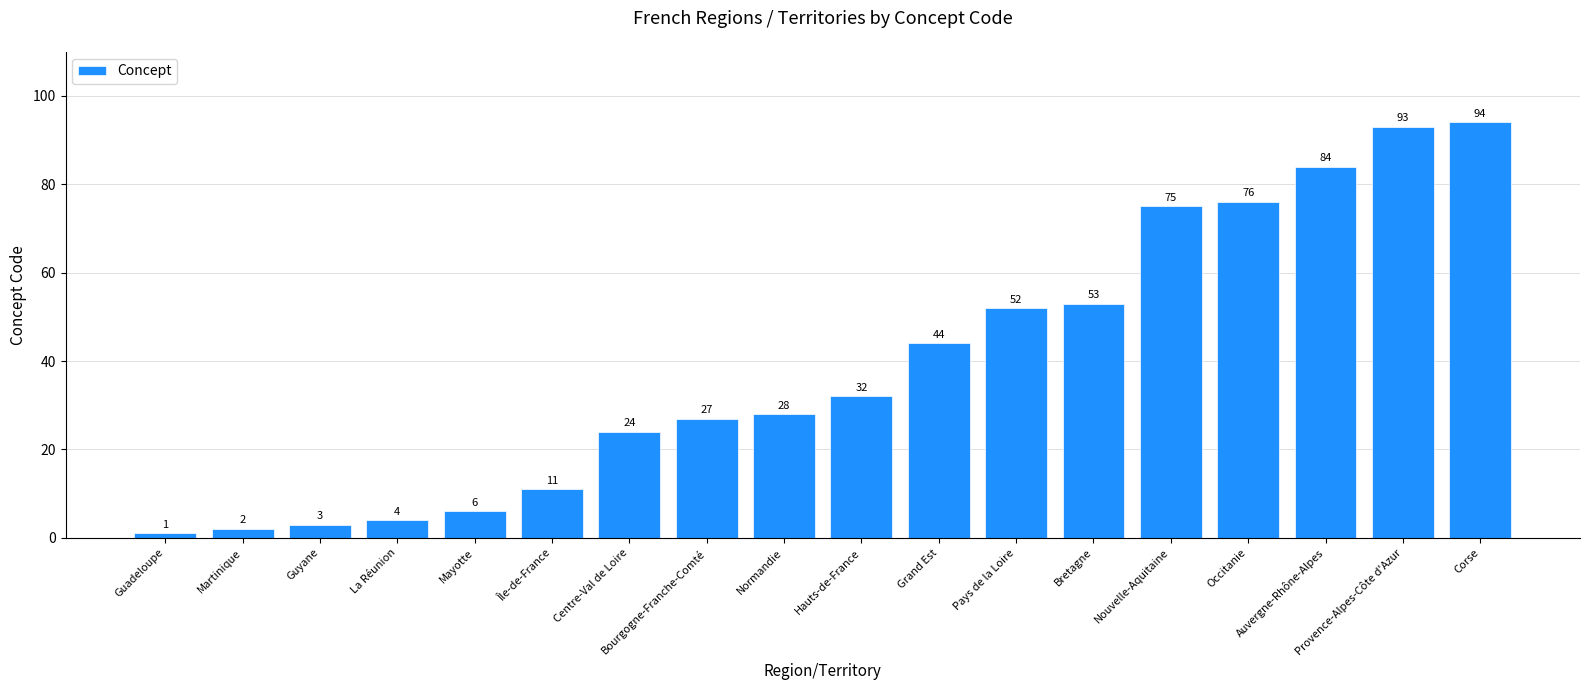

What is the sum of the values at Guadeloupe and Bourgogne-Franche-Comté?

28